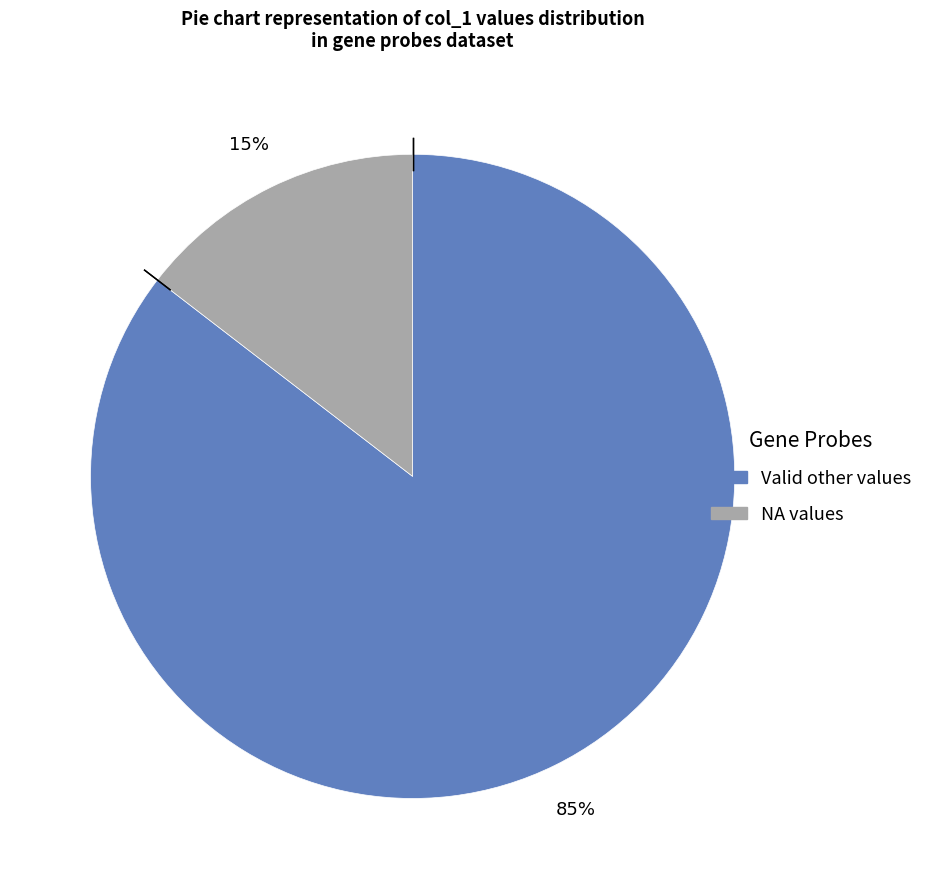

To the nearest percent, what is the average slice percentage?

50%